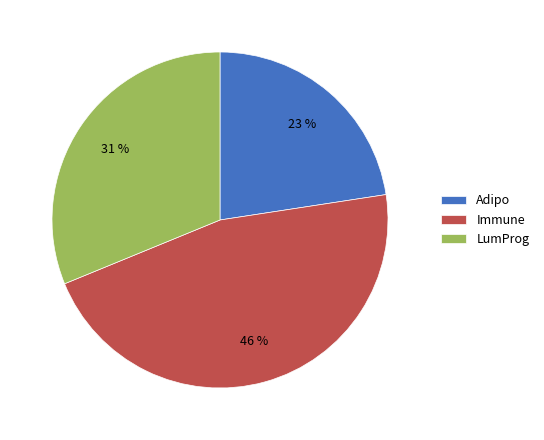

Which has a higher value, Immune or Adipo?

Immune